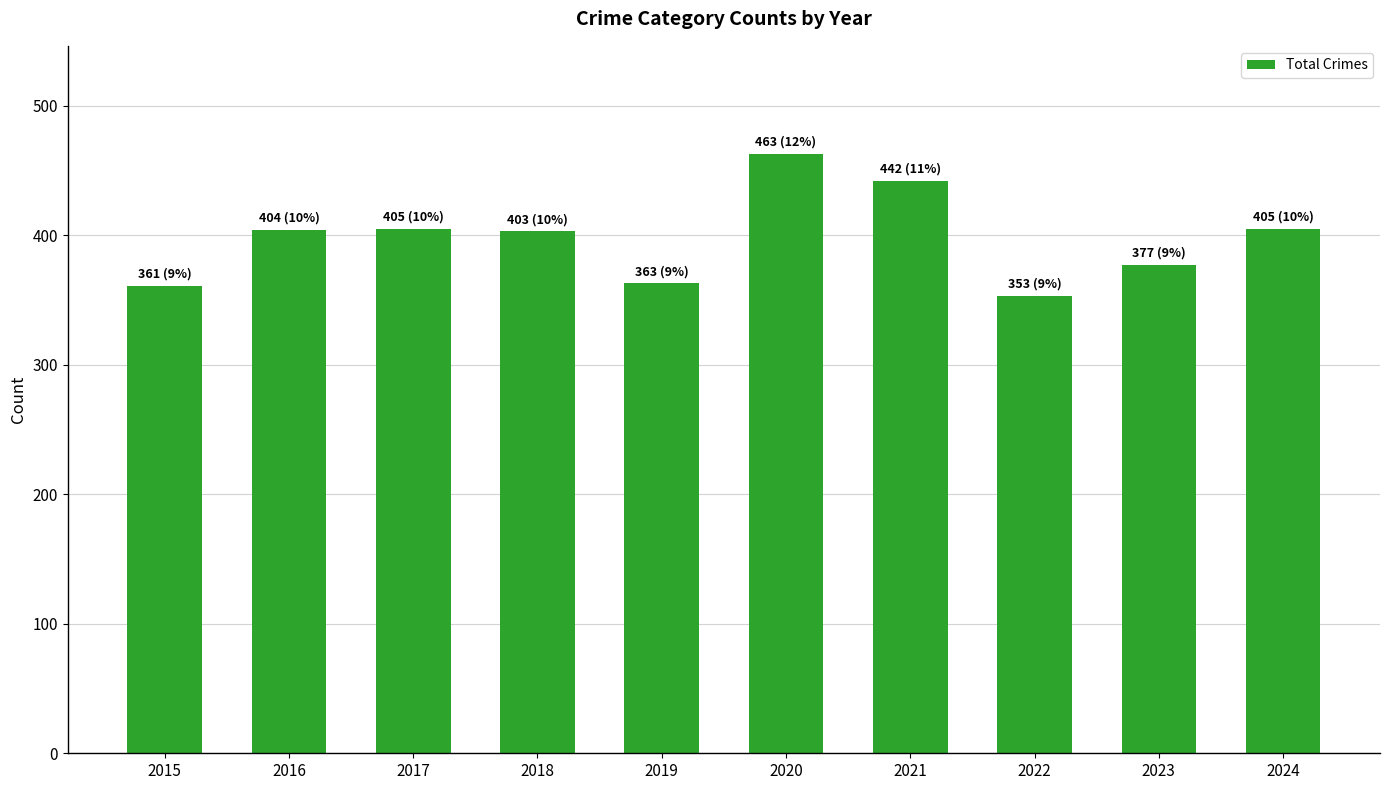

Between 2023 and 2018, which is larger?

2018